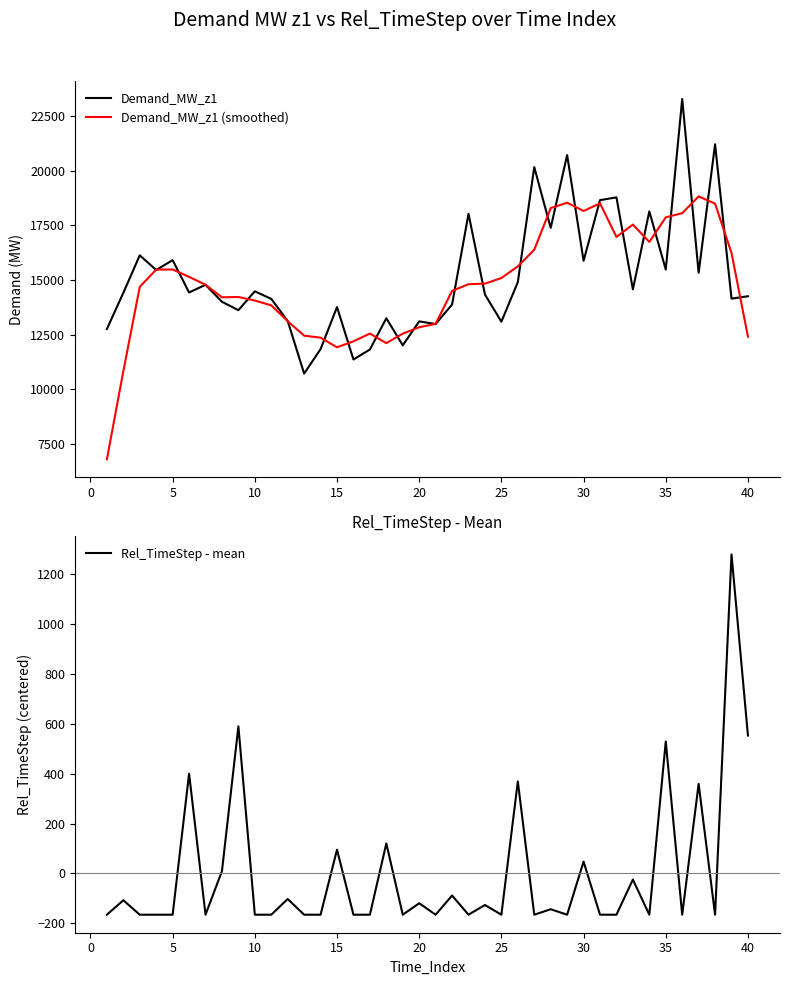

At how many categories does at least one series exceed 21367?

1